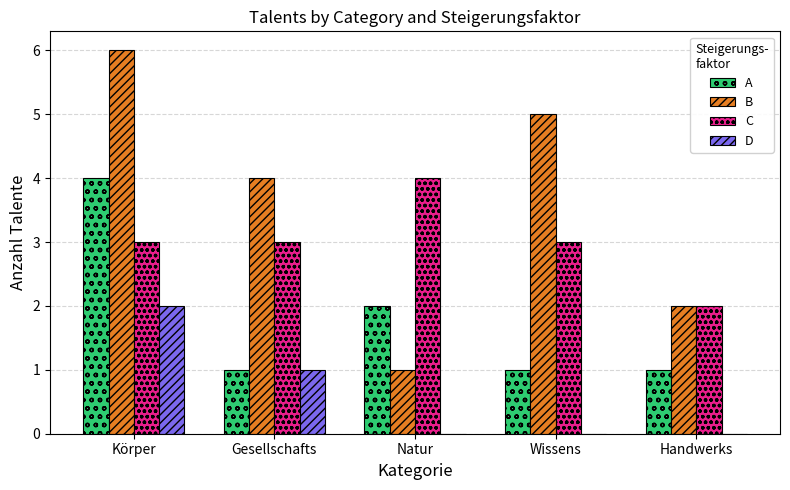

What is the sum of the A values at Gesellschafts and Wissens?

2